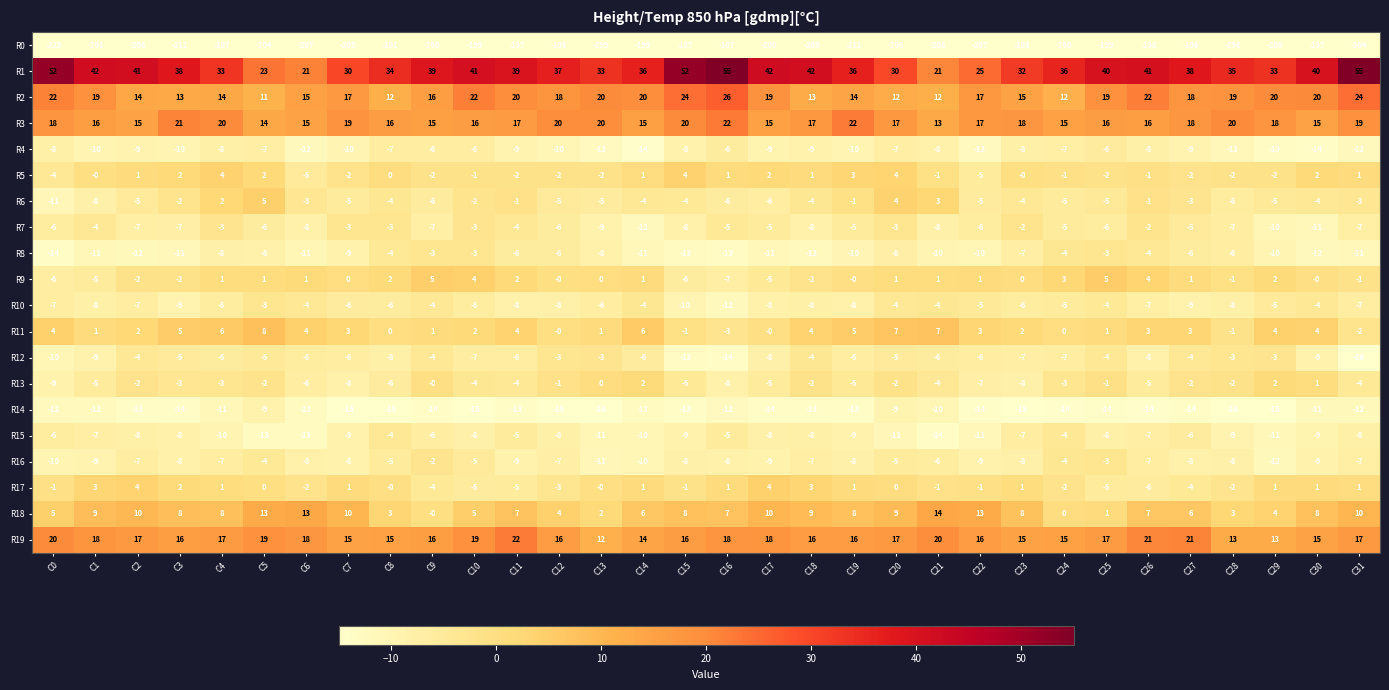

What is the minimum value shown in the chart?

-223